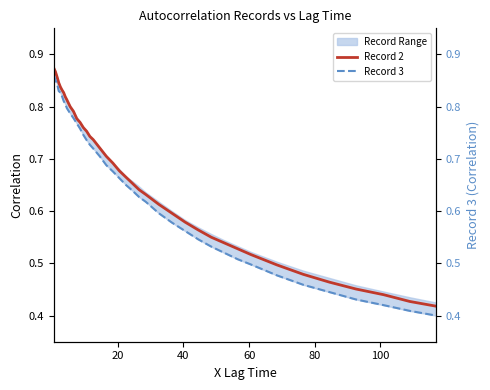

True or false: Record 2 has a value of 0.5 at 0.

False